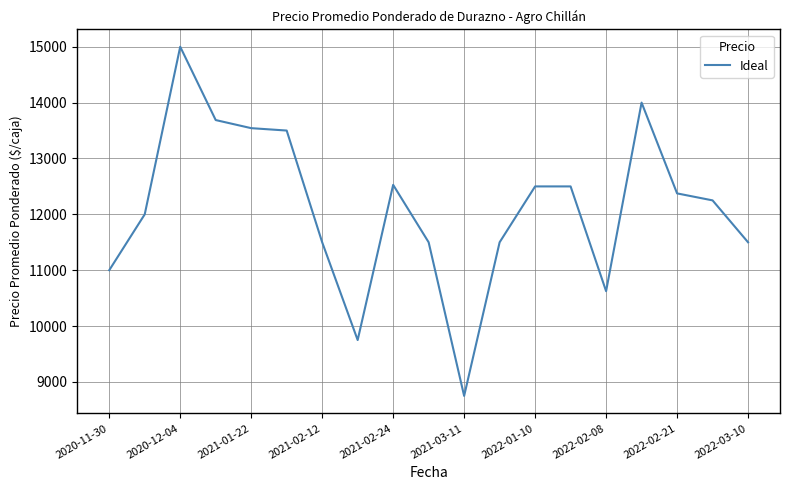

What is the difference between the maximum and minimum values?

6250.0